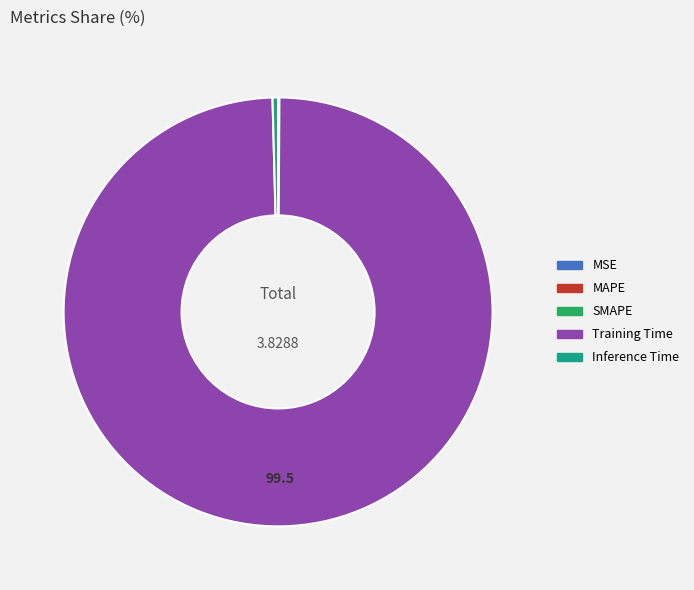

Which category accounts for the majority?

Training Time